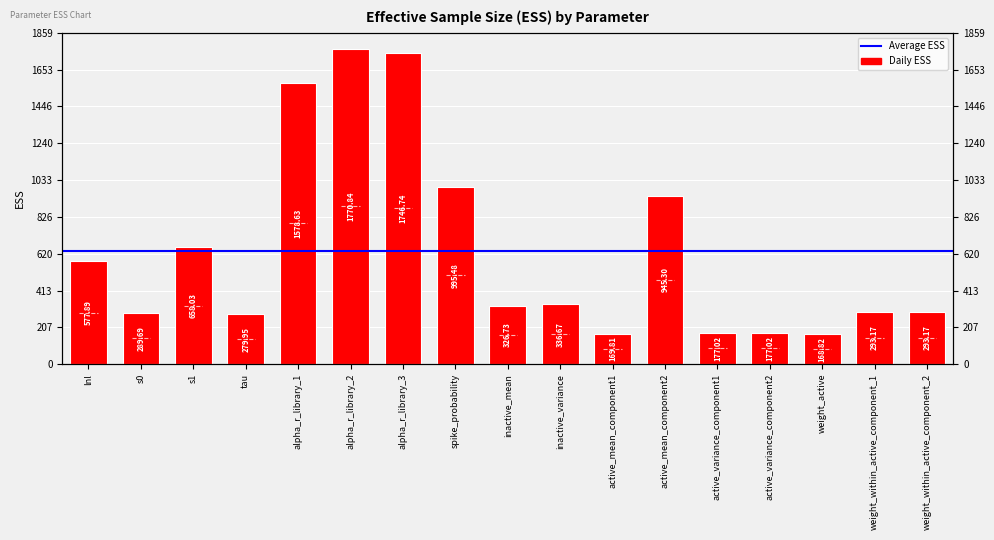

Which has a higher value, spike_probability or inactive_mean?

spike_probability